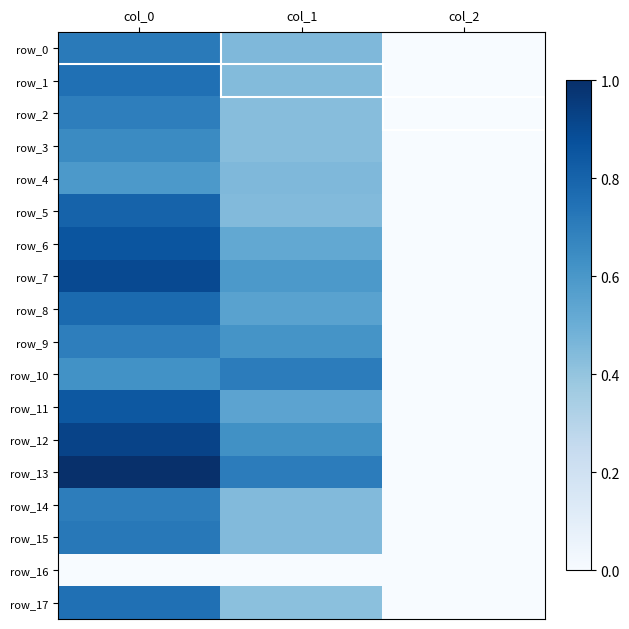

At which label does row_14 reach its minimum?

col_2